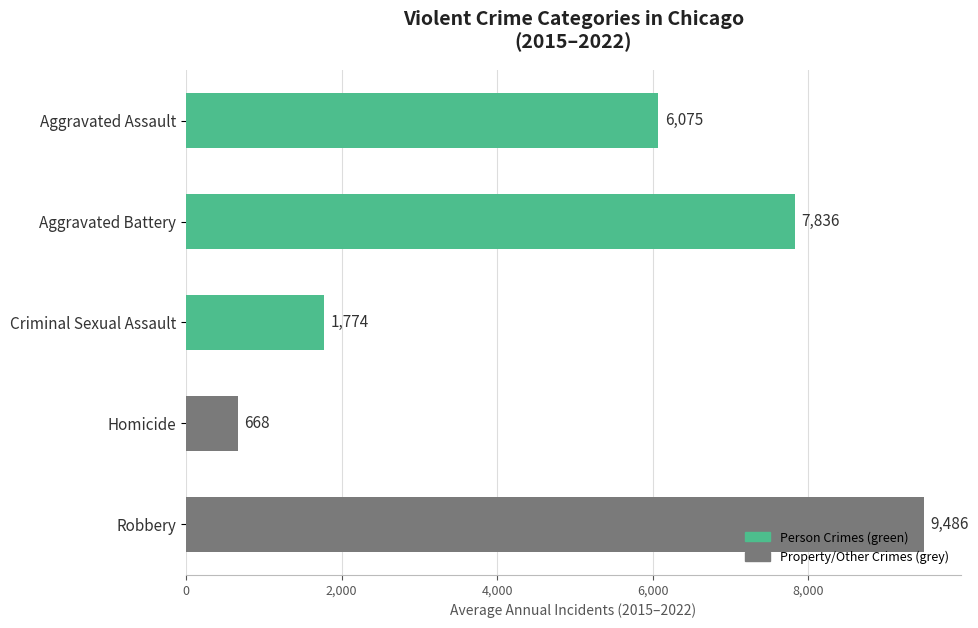

List the labels in order of value, largest first.

Robbery, Aggravated Battery, Aggravated Assault, Criminal Sexual Assault, Homicide